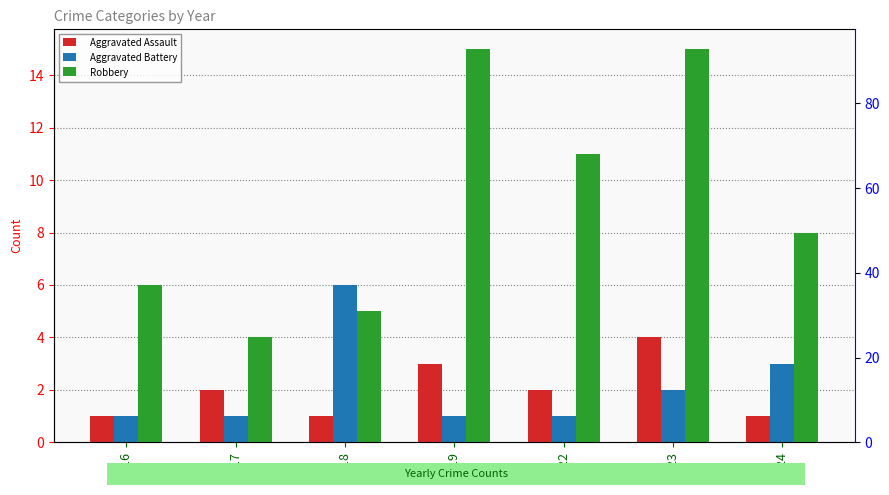

How many Aggravated Battery values are between 1 and 3?

6